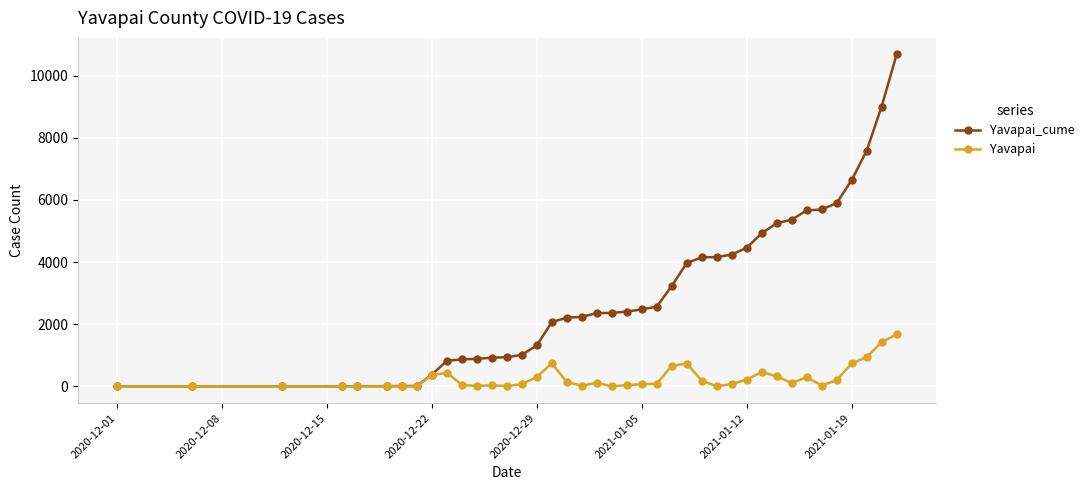

What is the difference between the maximum and second lowest values in the Yavapai series?

1673